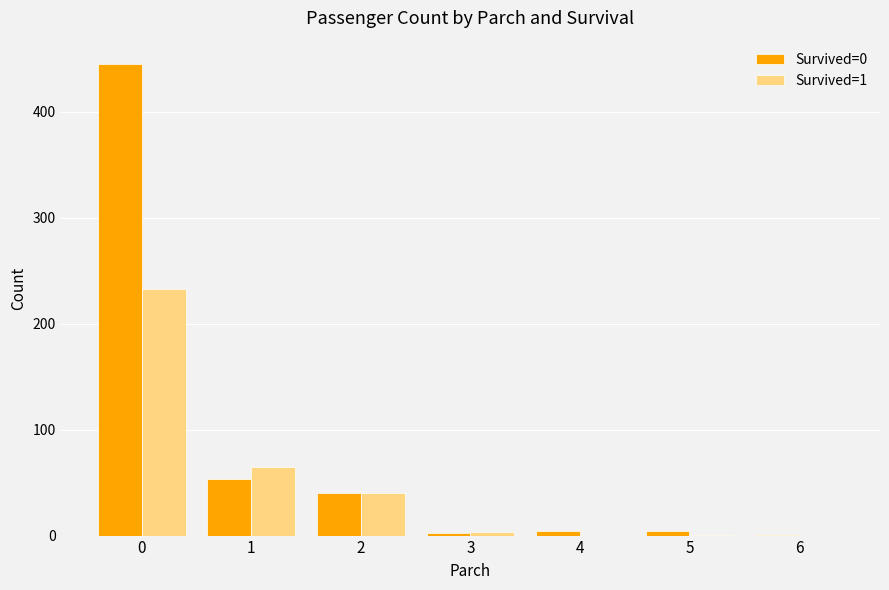

What is the total value across all series at 2?

80